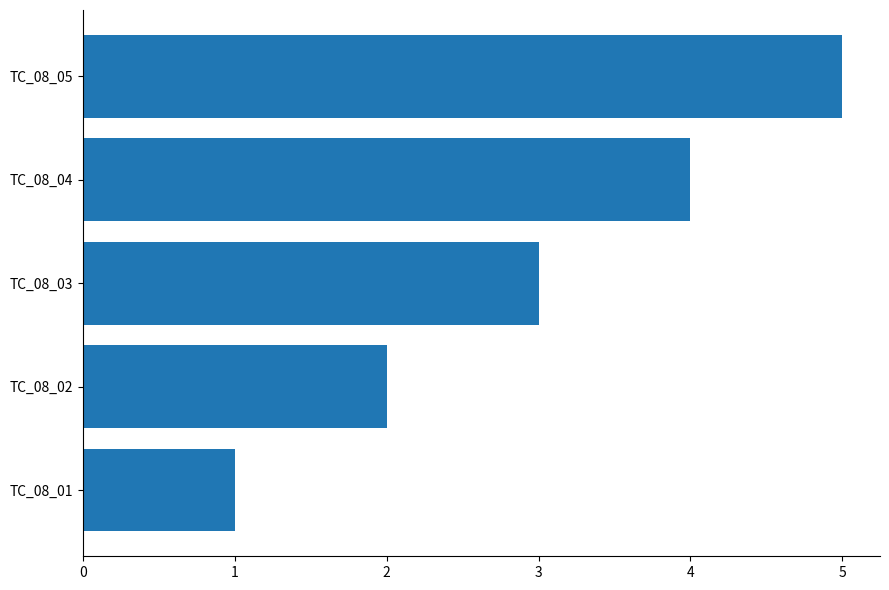

Approximately how many times larger is the value at TC_08_04 compared to TC_08_02?

2.0